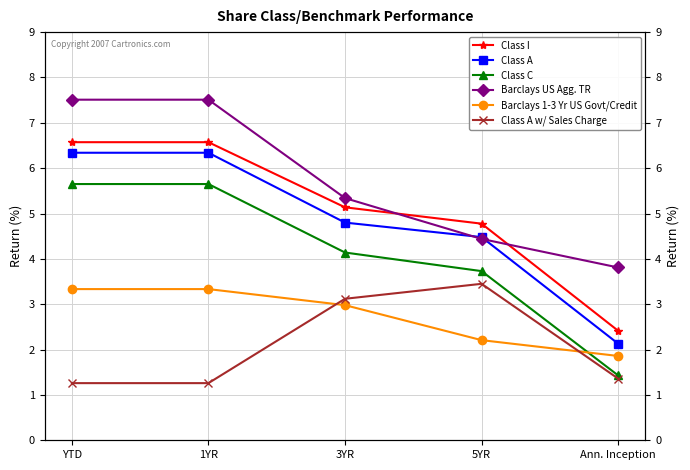

What is the average value of the Barclays US Agg. TR series?

5.7